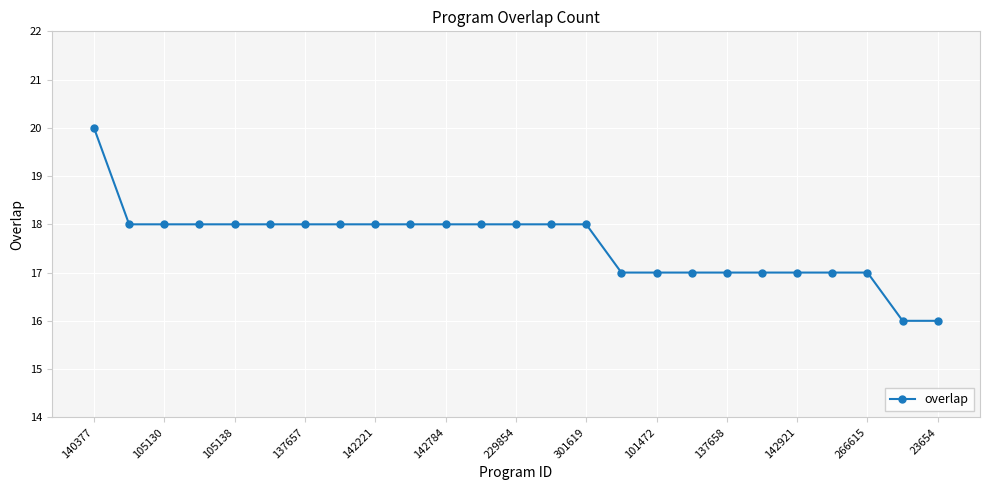

What is the value of the 22nd point from the left?

17